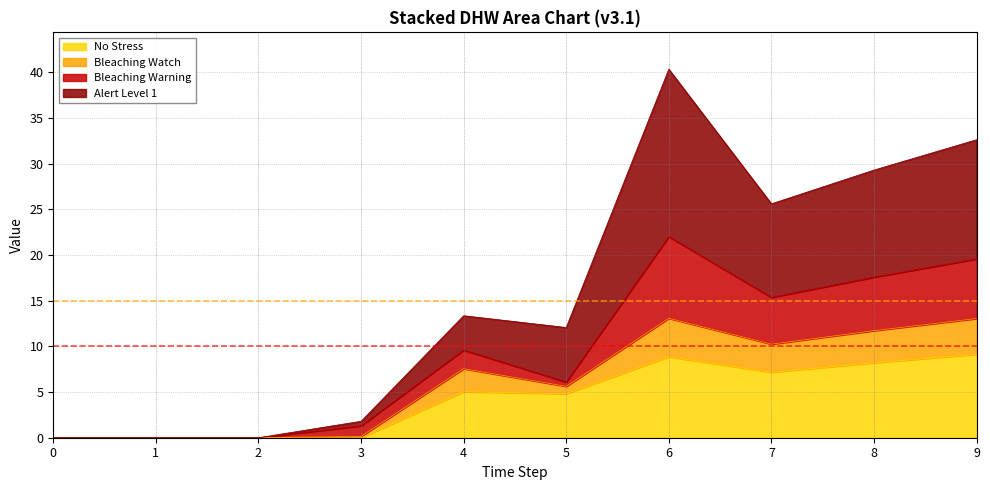

Where is the first local minimum for 4?

5